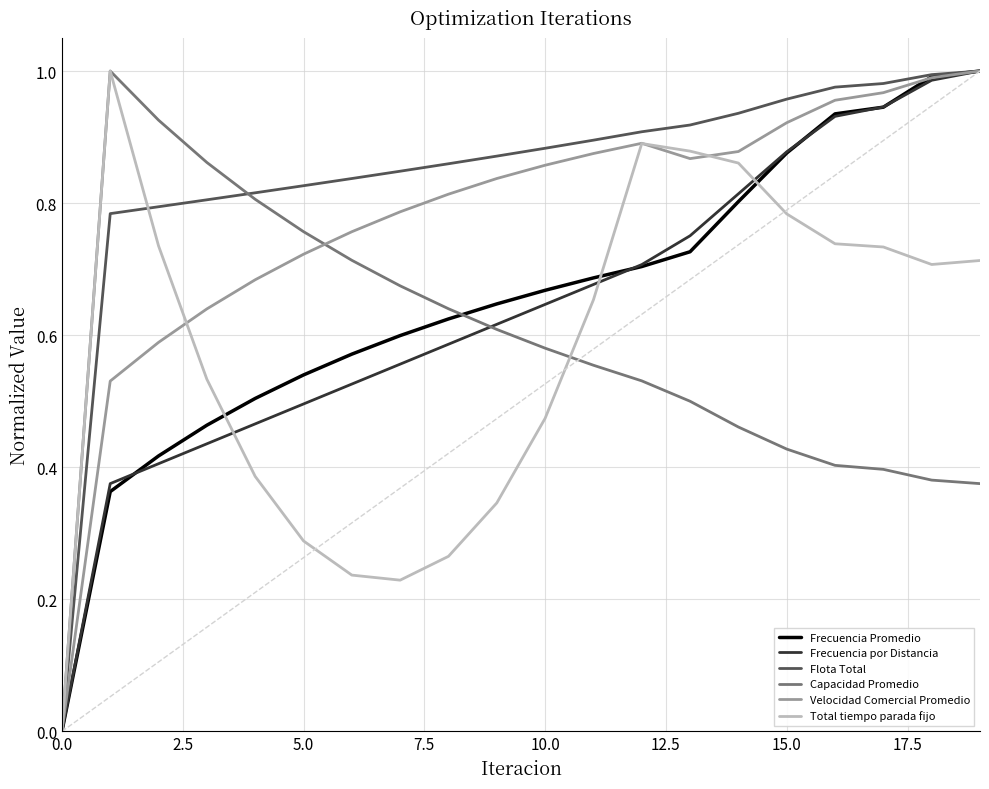

Which series has the largest total across all categories?

Flota Total